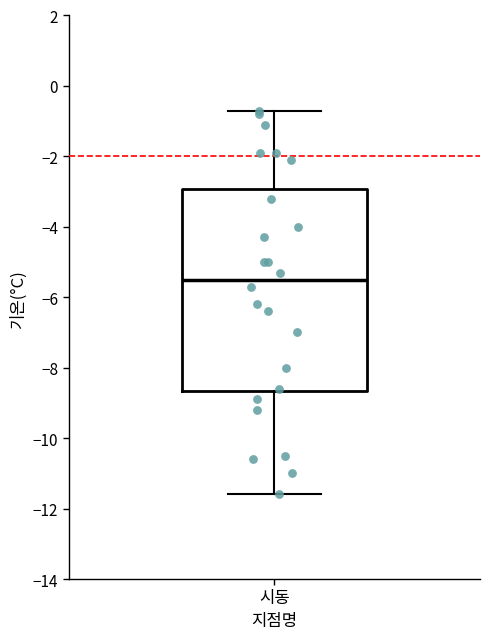

Read this box plot against the y-axis: the position of the median line, the range covered by the box, and the ends of both whiskers. The values are not printed on the chart, so give them approximately, as read against the axis.

median -5.4, box -8.6 to -3.0, whiskers -11.6 to -0.6